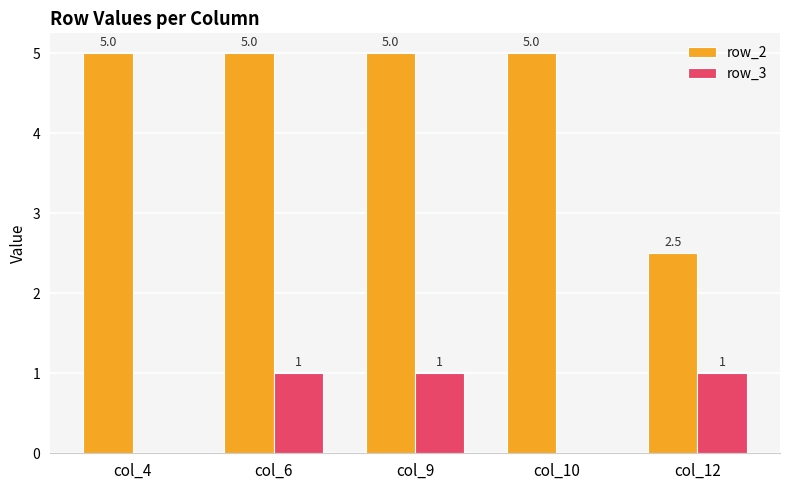

Reading left to right, extract all data points from this chart.

row_2: 5.0	5.0	5.0	5.0	2.5
row_3: 0.0	1.0	1.0	0.0	1.0